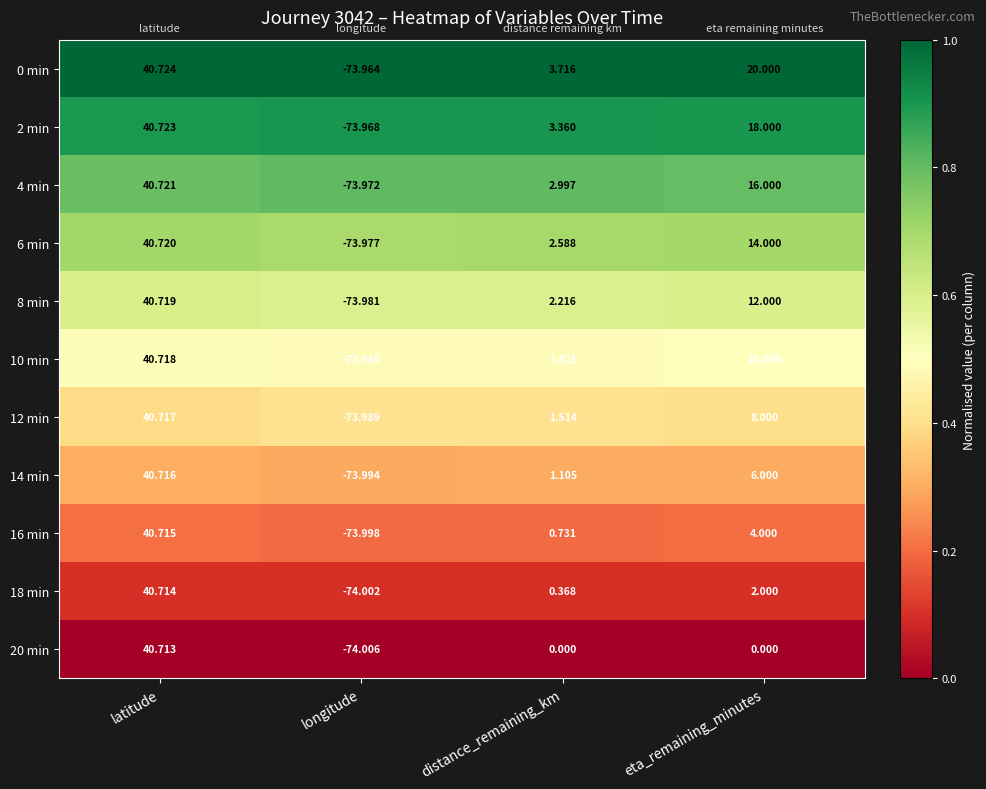

Rank the categories by 8 min value from lowest to highest.

longitude, distance_remaining_km, eta_remaining_minutes, latitude